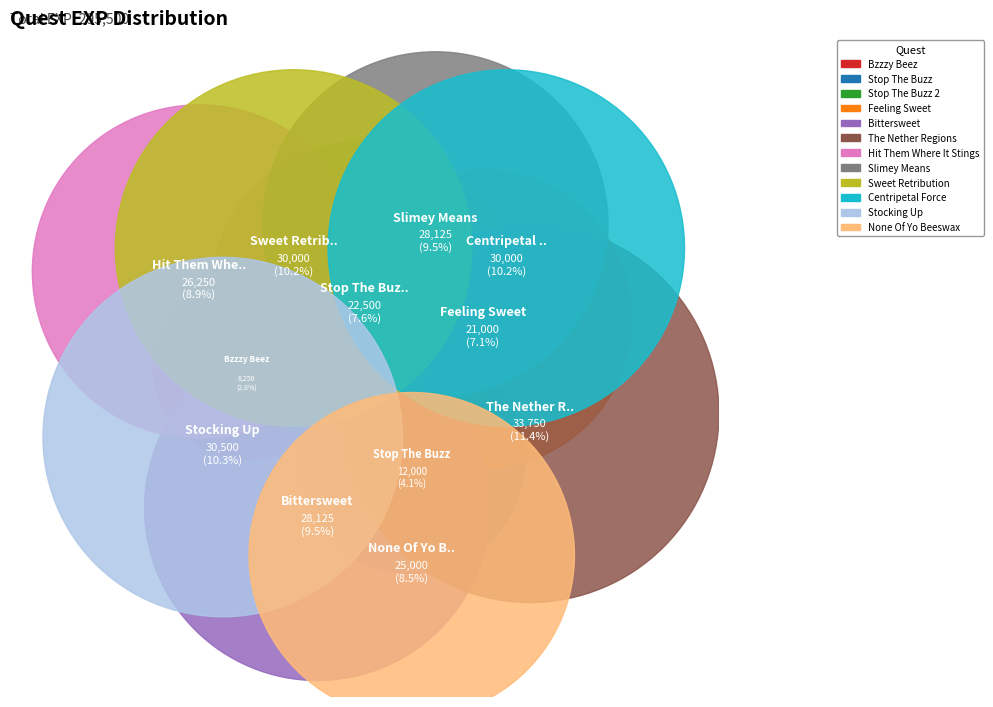

True or false: Stop The Buzz 2 accounts for 1% of the total.

False